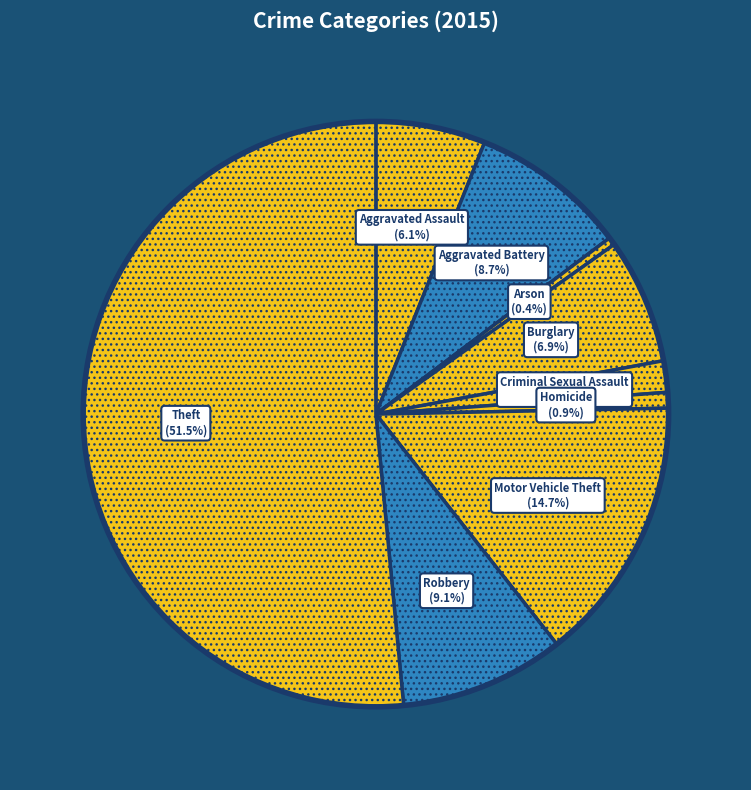

Count the number of slices in the pie.

9